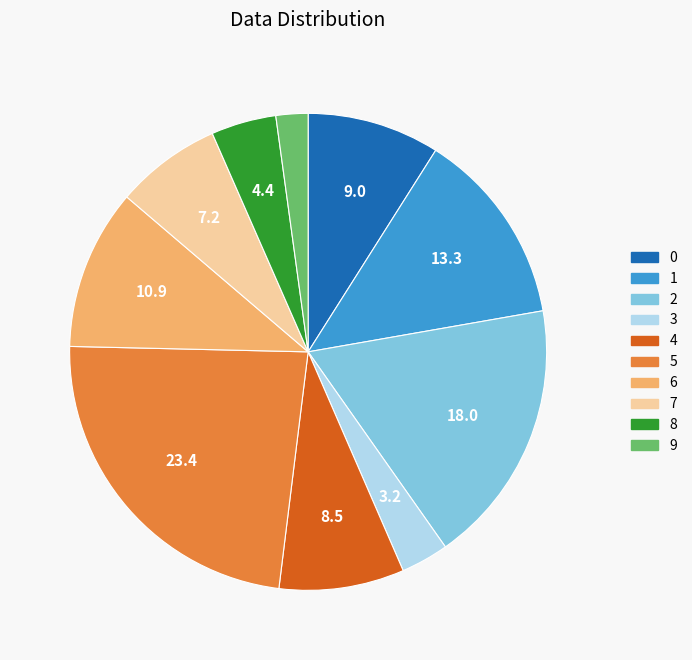

How many segments does this pie chart have?

10